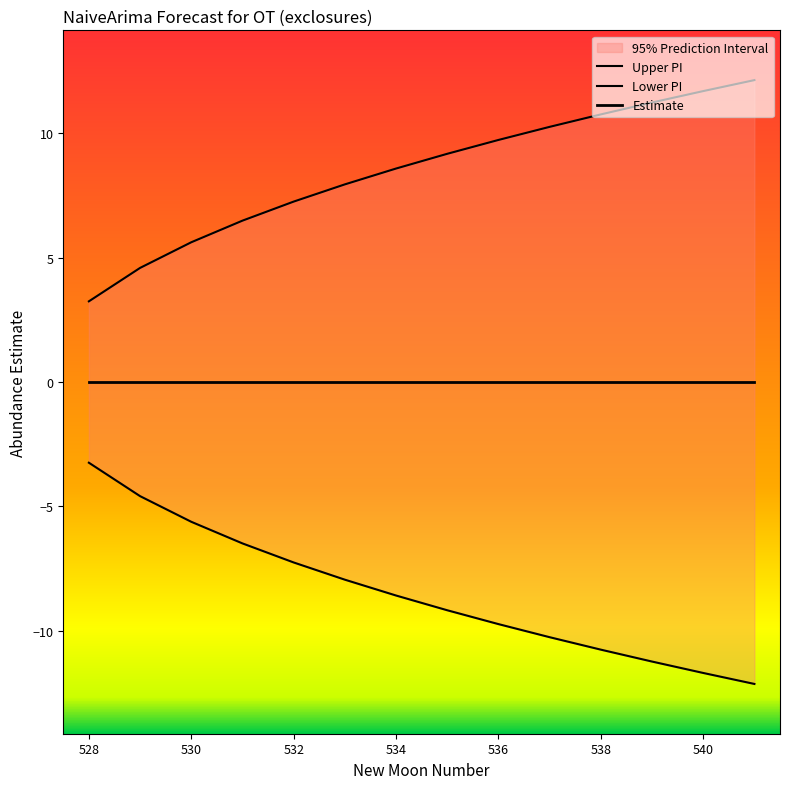

True or false: Estimate and Upper PI cross at least once.

False